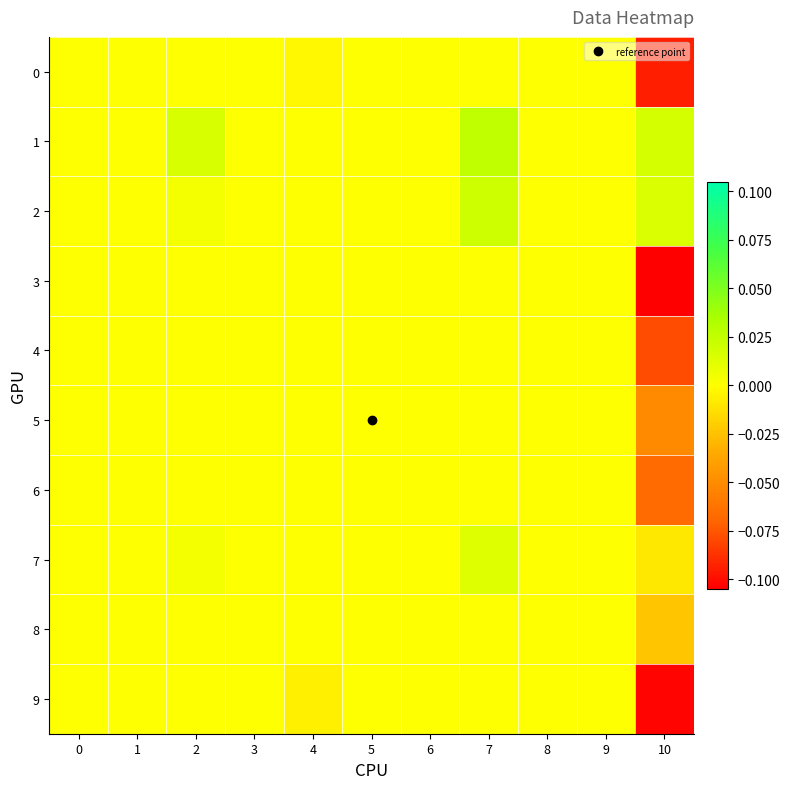

Reading right to left, list all the values displayed in this chart.

row_0: -0.1	0.0	0.0	0.0	0.0	0.0	-0.0	0.0	0.0	0.0	0.0
row_1: 0.0	0.0	0.0	0.0	0.0	0.0	0.0	0.0	0.0	0.0	0.0
row_2: 0.0	0.0	0.0	0.0	0.0	0.0	0.0	0.0	0.0	0.0	0.0
row_3: -0.1	0.0	0.0	0.0	0.0	0.0	0.0	0.0	0.0	0.0	0.0
row_4: -0.1	0.0	0.0	0.0	0.0	0.0	0.0	0.0	0.0	0.0	0.0
row_5: -0.1	0.0	0.0	0.0	0.0	0.0	0.0	0.0	0.0	0.0	0.0
row_6: -0.1	0.0	0.0	0.0	0.0	0.0	0.0	0.0	0.0	0.0	0.0
row_7: -0.0	0.0	0.0	0.0	0.0	0.0	0.0	0.0	0.0	0.0	0.0
row_8: -0.0	0.0	0.0	0.0	0.0	0.0	0.0	0.0	0.0	0.0	0.0
row_9: -0.1	0.0	0.0	0.0	0.0	0.0	-0.0	0.0	0.0	0.0	0.0